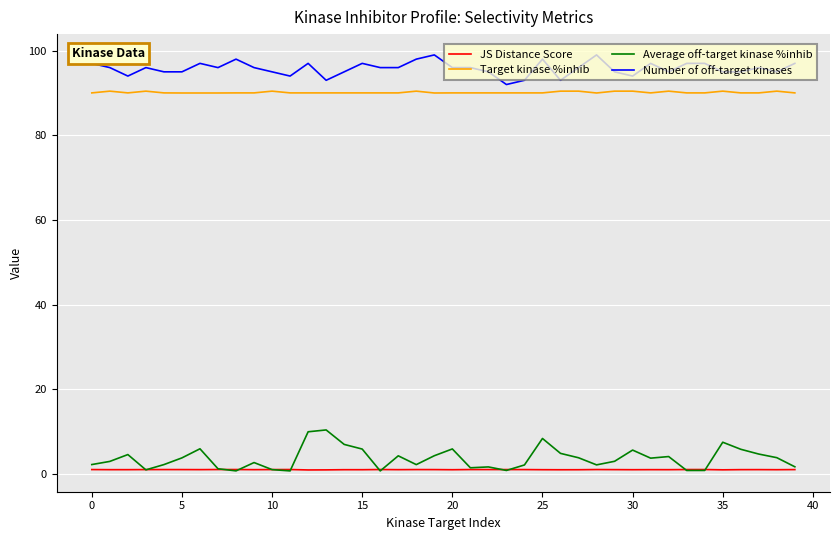

List the series in order of their peak value, lowest first.

JS Distance Score, Average off-target kinase %inhib, Target kinase %inhib, Number of off-target kinases